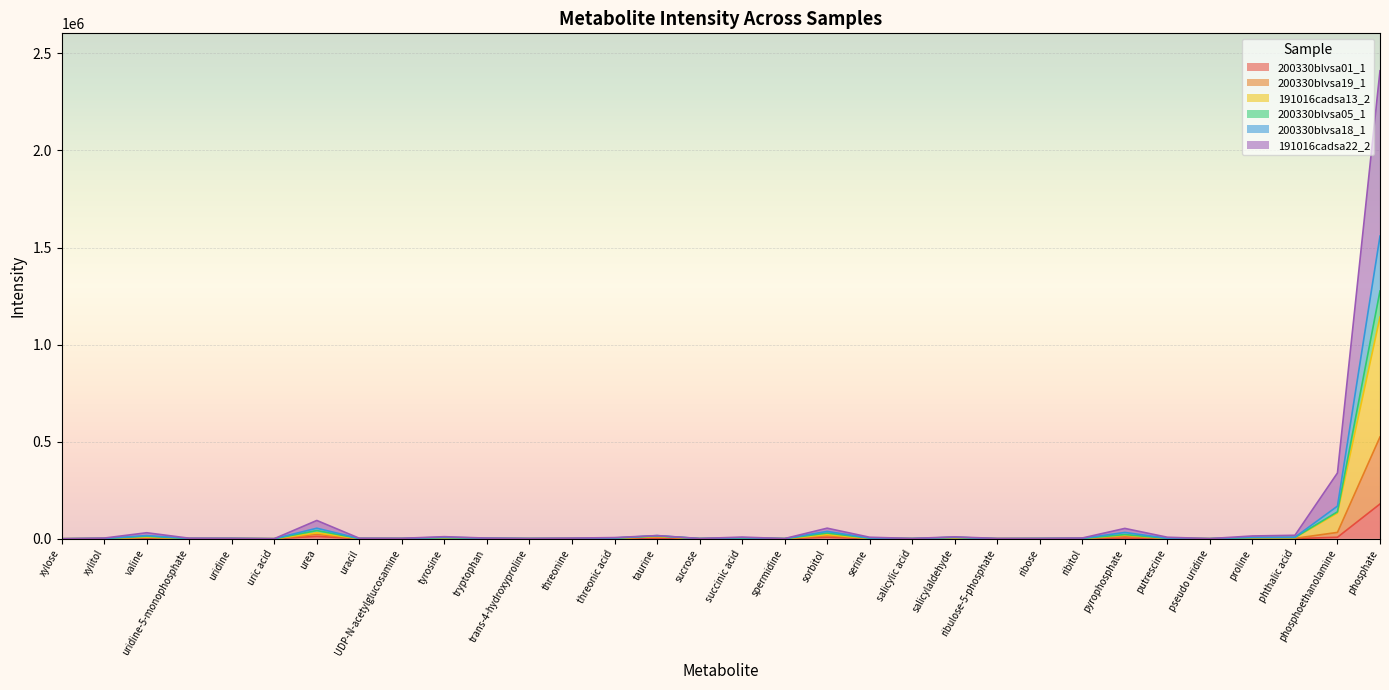

At which category is the sum across all series the highest?

phosphate